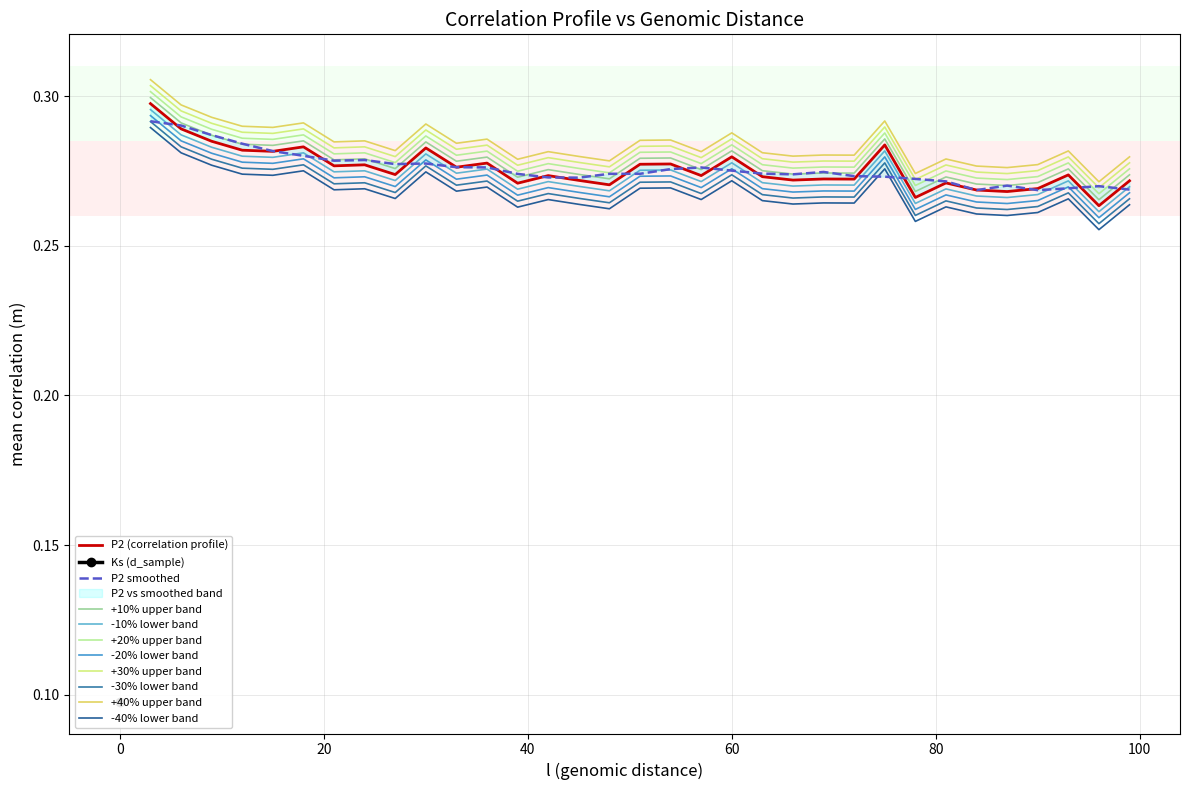

True or false: -20% lower band and +40% upper band intersect in this chart.

False